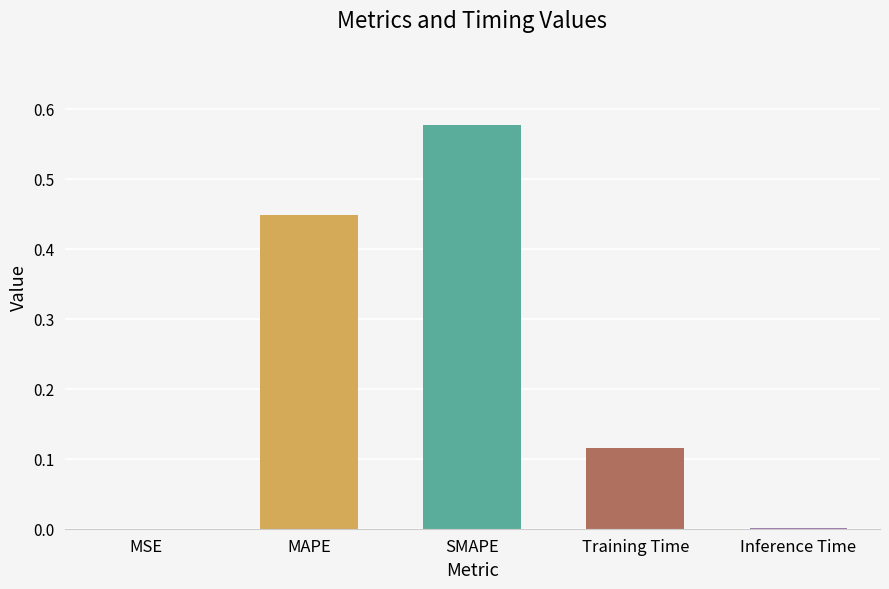

What is the sum of all values?

1.1